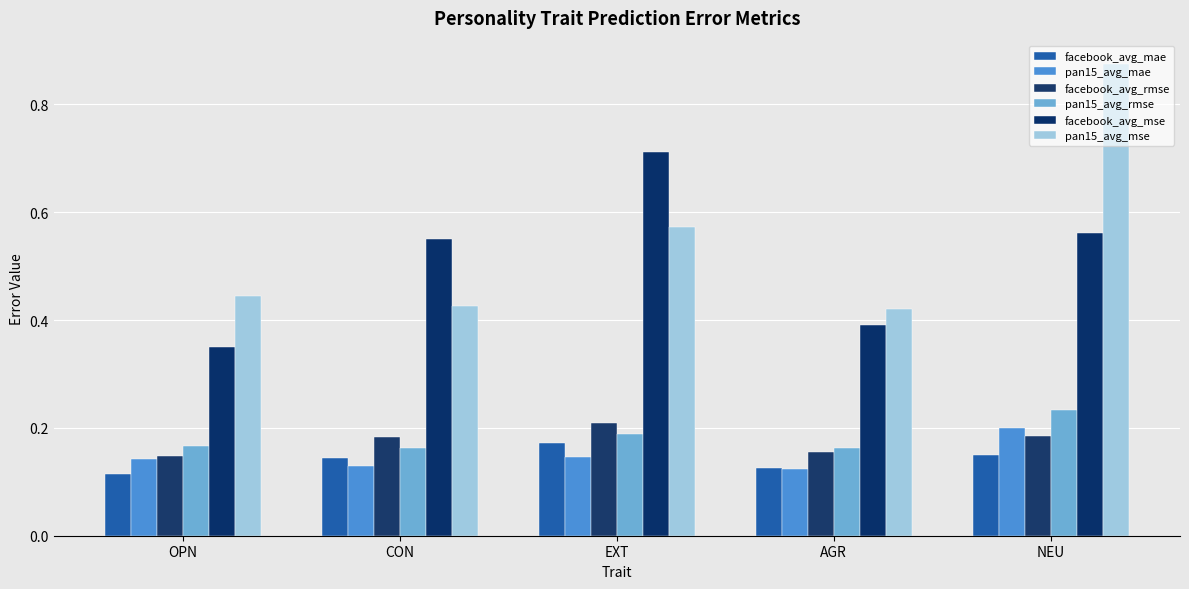

Count the number of data series in this chart.

6